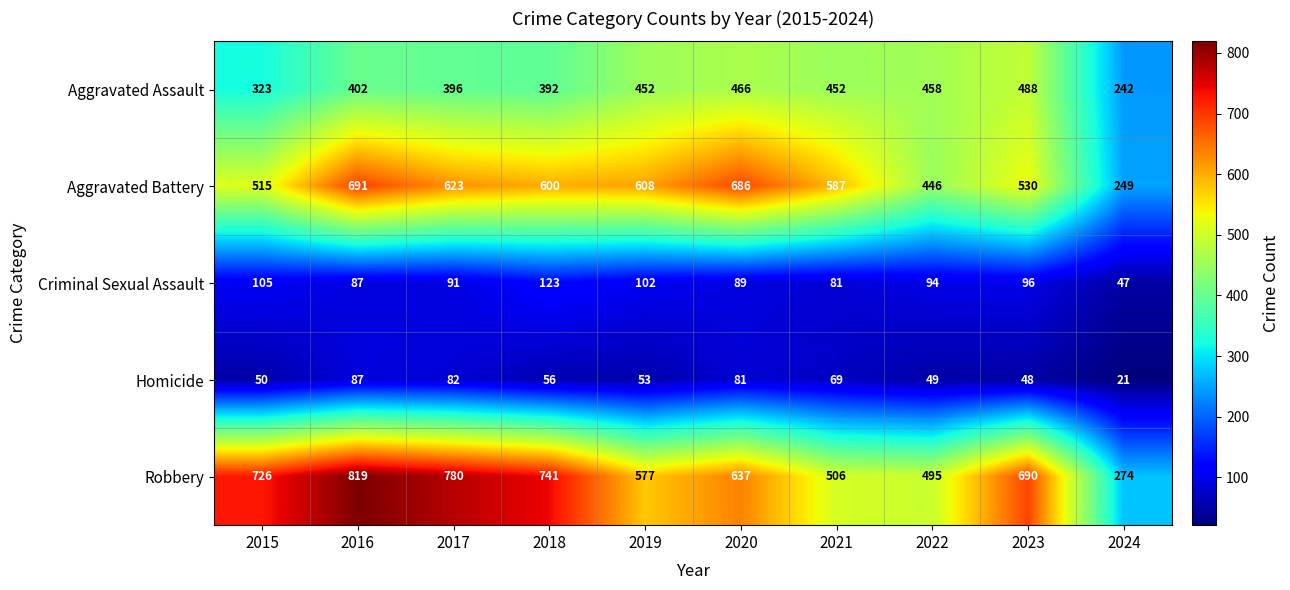

What is the difference between the second highest and second lowest values in the Criminal Sexual Assault series?

24